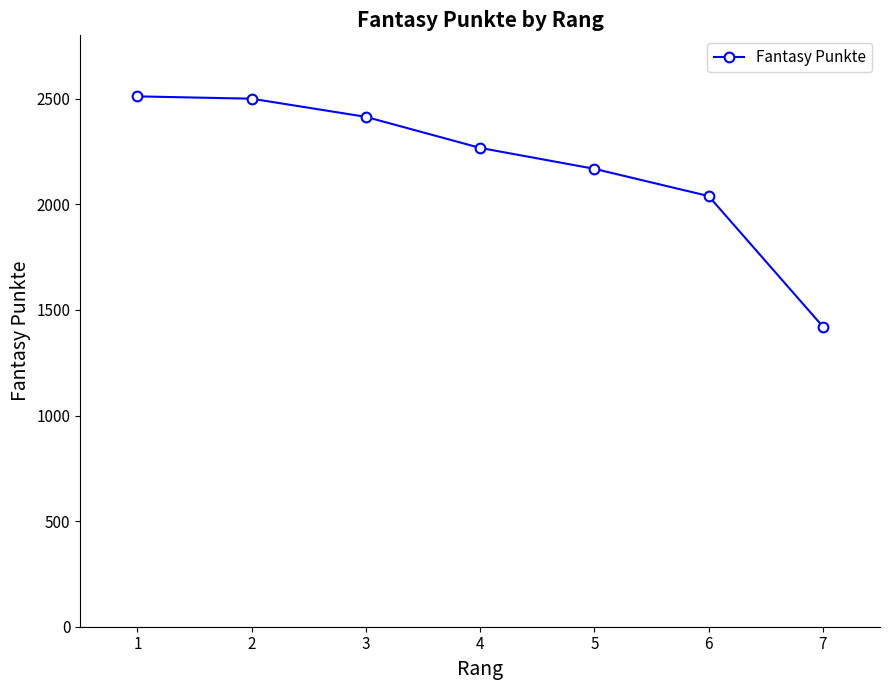

What is the ratio of the value at 6 to the value at 7?

1.4